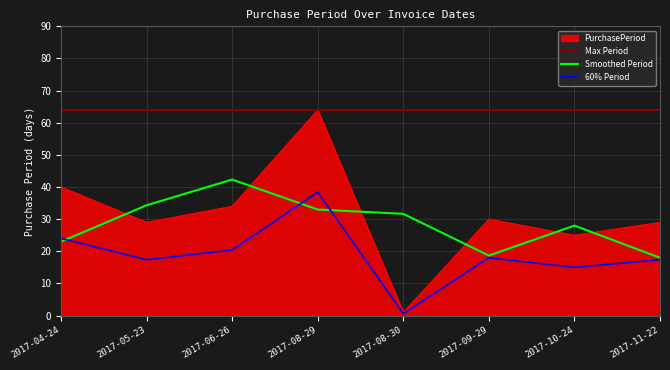

What is the change in value from 2017-04-24 to 2017-06-26?

-6